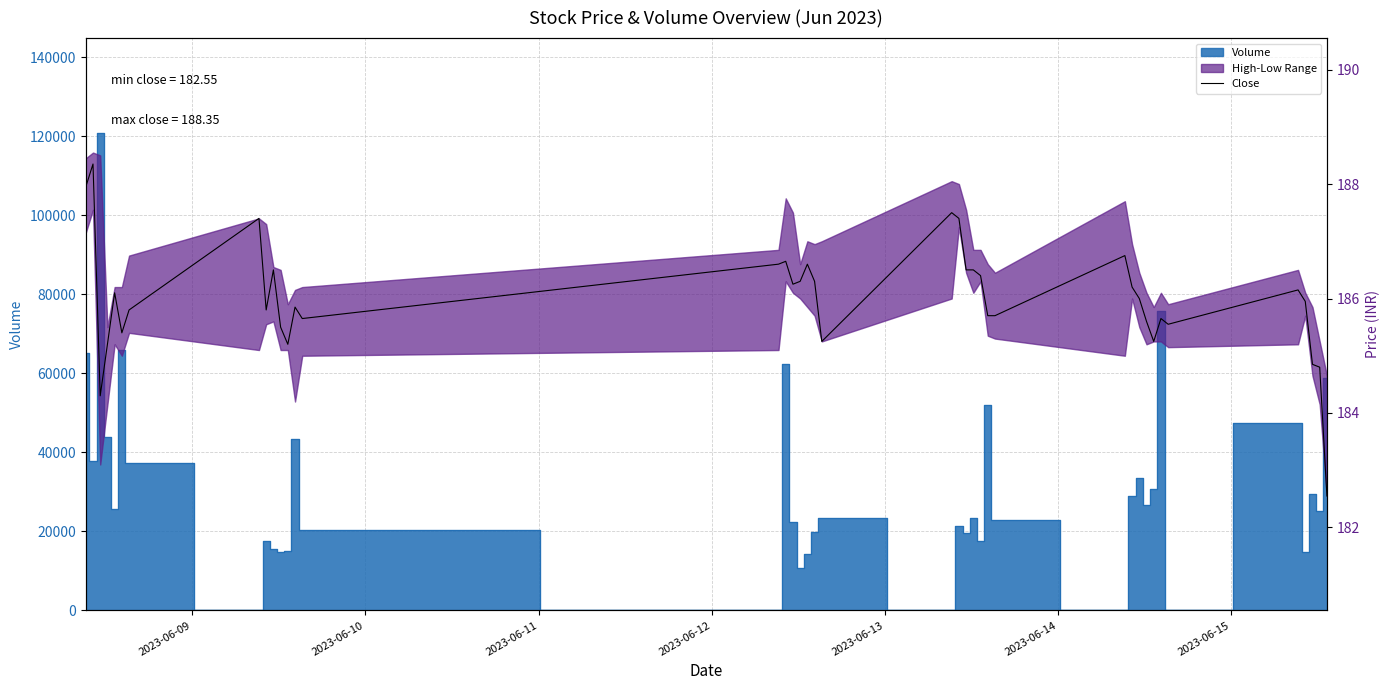

What is the greatest value displayed?

188.4